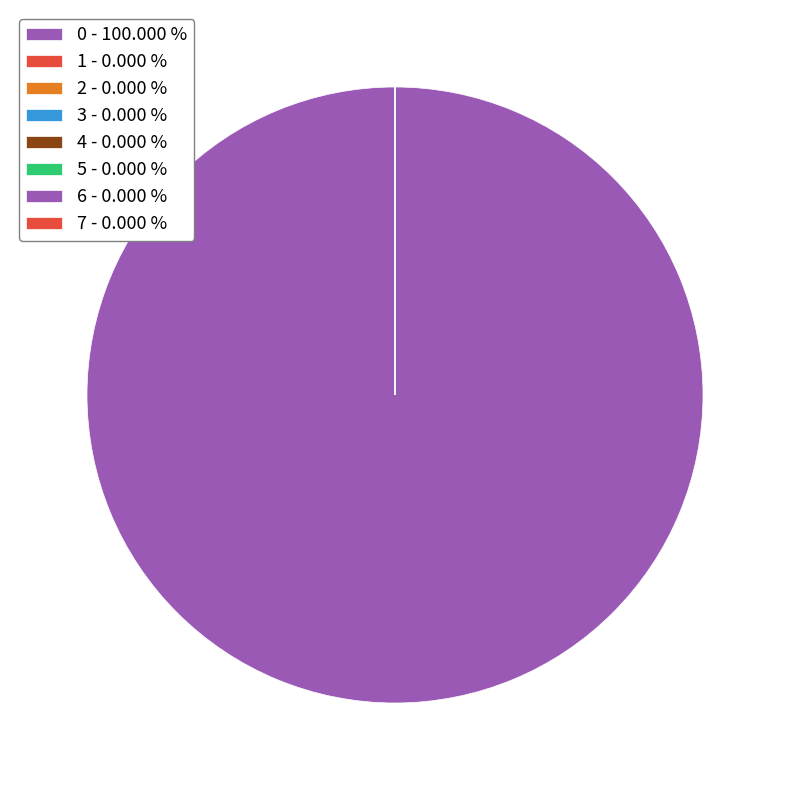

The 2 slice represents 0% of the pie. True or false?

True